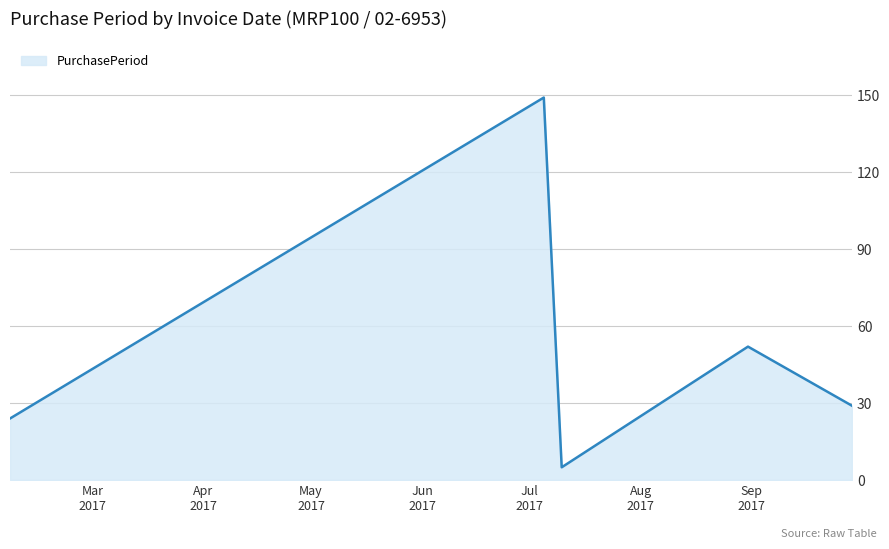

How many interior local peaks (higher than both neighbors) does the data have?

2